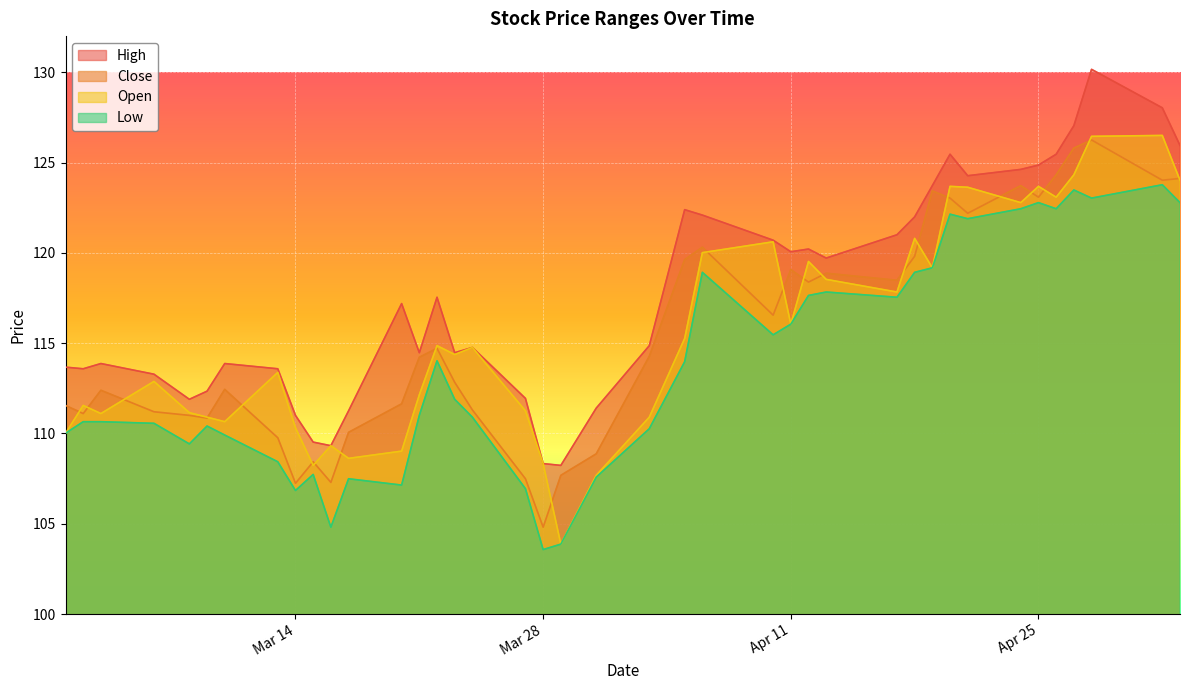

Which series has the widest spread of values?

Open